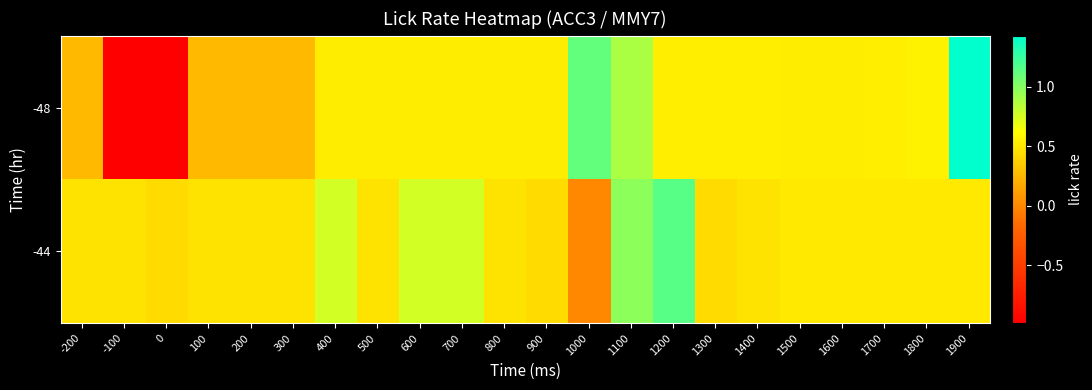

At which category is the sum across all series the highest?

1900